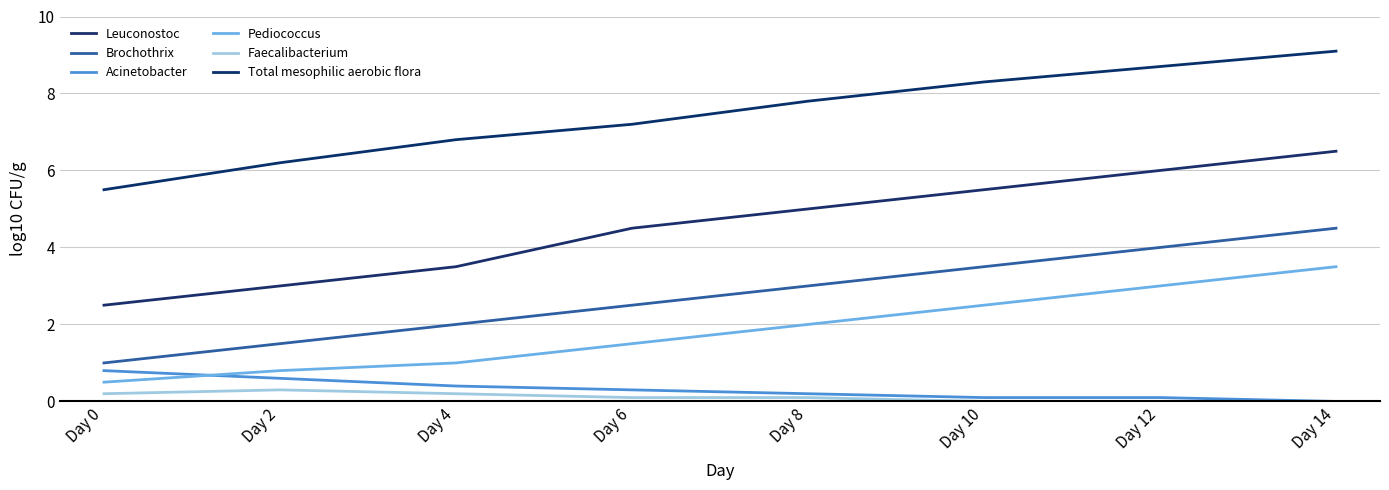

How many values in the Total mesophilic aerobic flora series exceed 7?

5